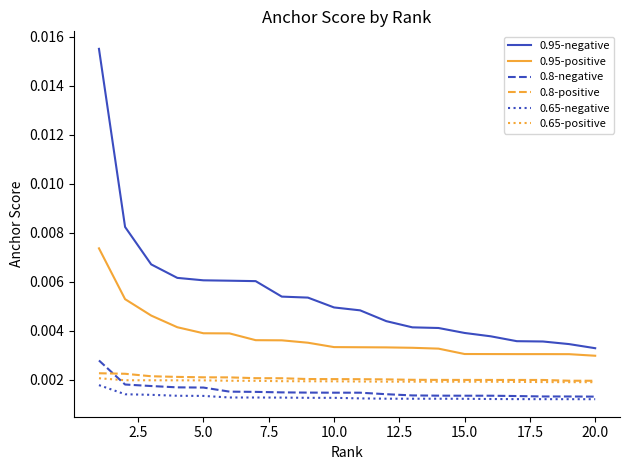

At how many categories does at least one series exceed 0?

20